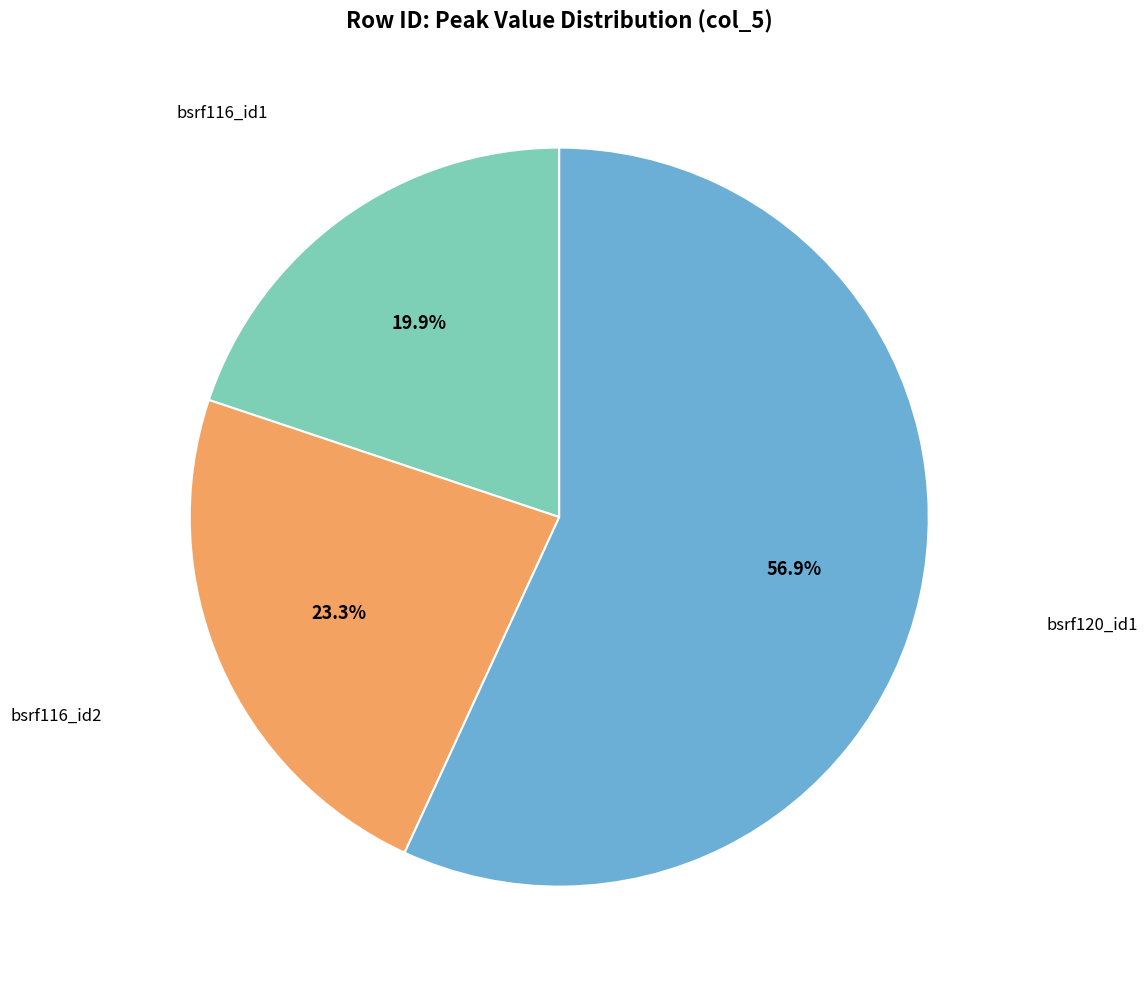

Count the number of slices in the pie.

3